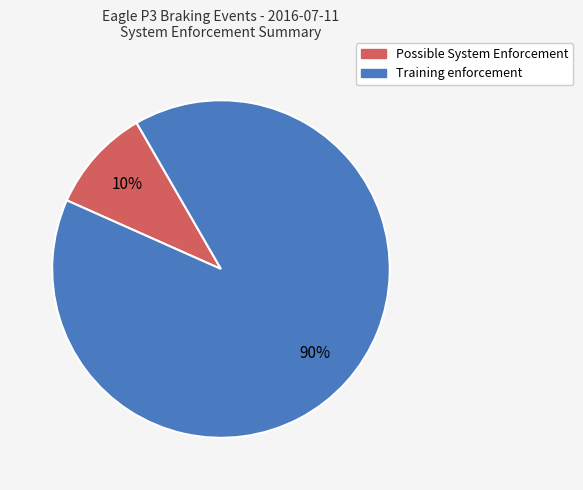

The Possible System Enforcement slice represents 20% of the pie. True or false?

False